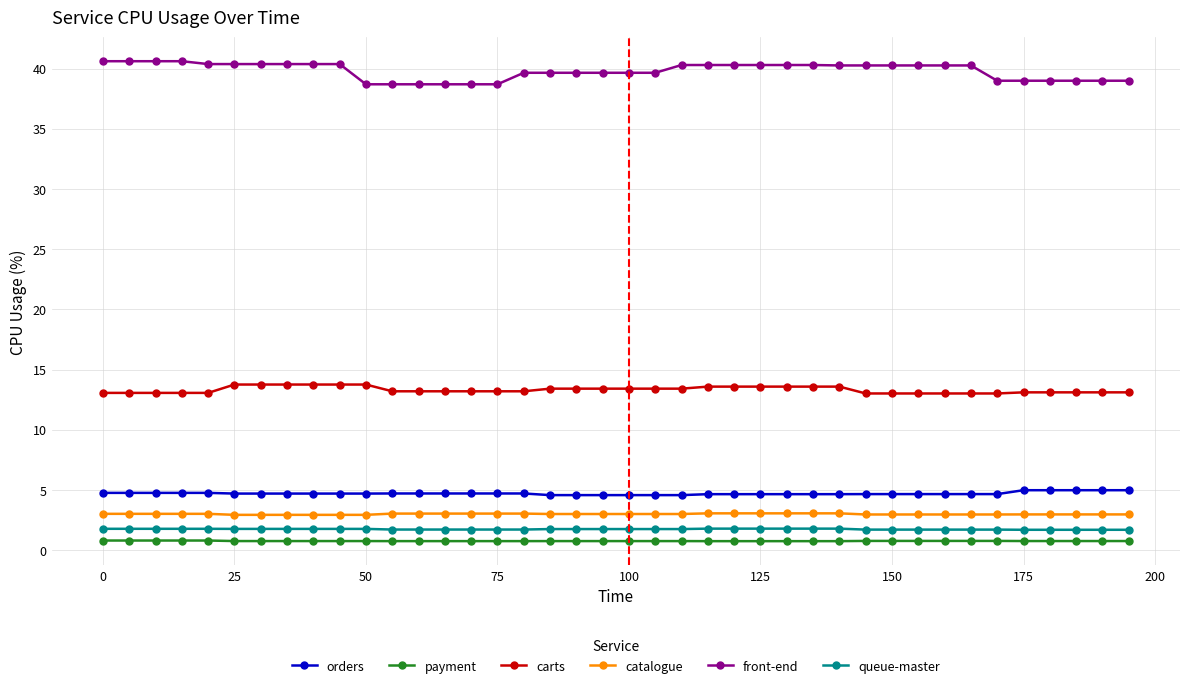

True or false: queue-master and orders cross at least once.

False